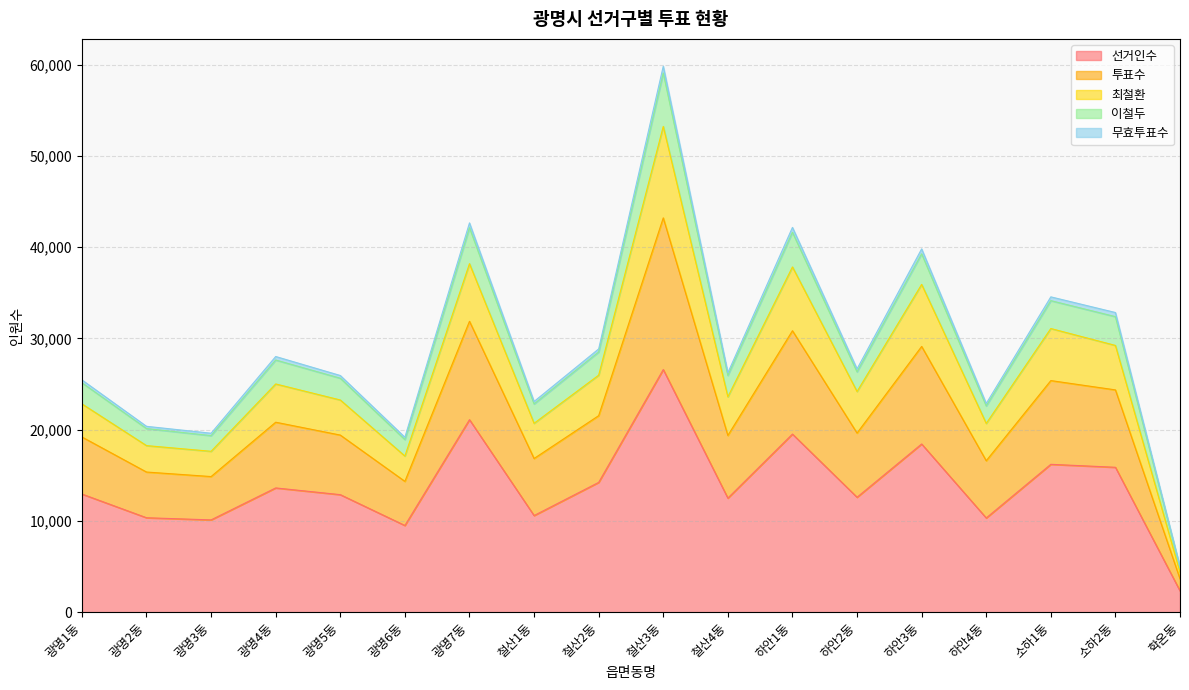

At which category is the sum across all series the highest?

철산3동